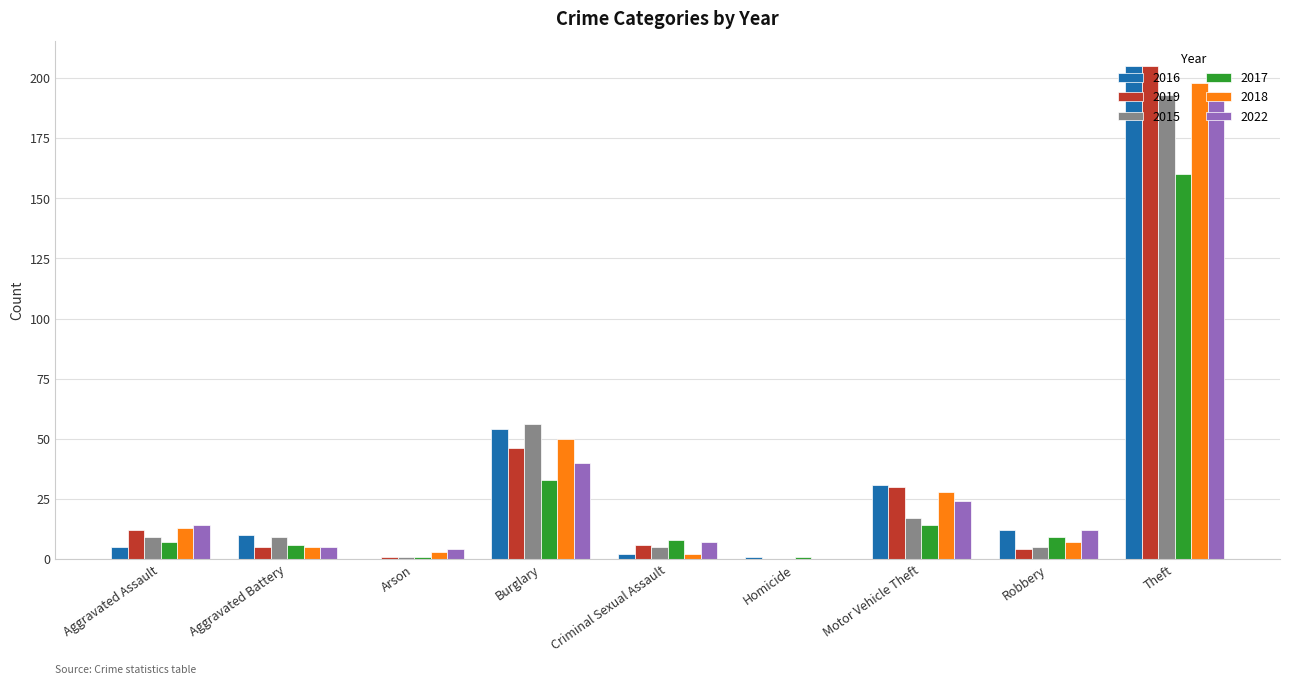

Does the chart contain stacked bars?

No